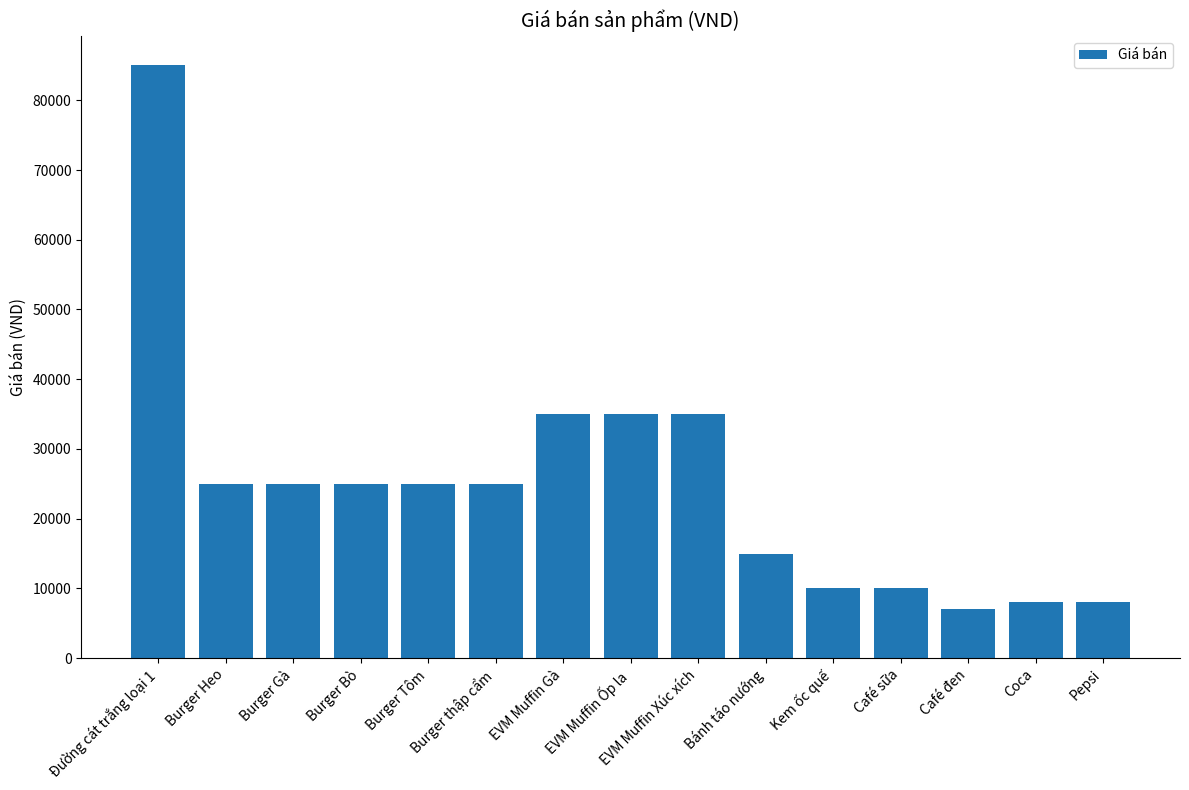

What is the difference between the values at Đường cát trắng loại 1 and Café đen?

78000